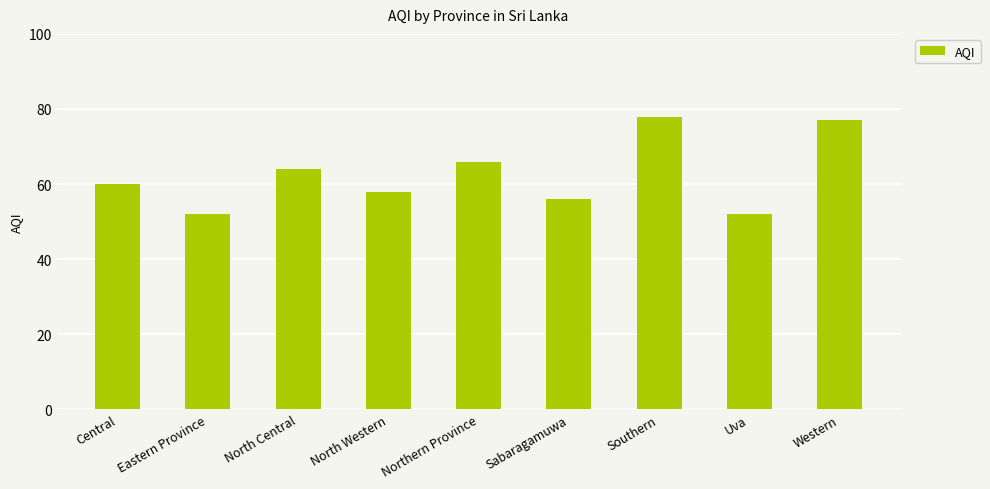

What is the smallest value displayed?

52